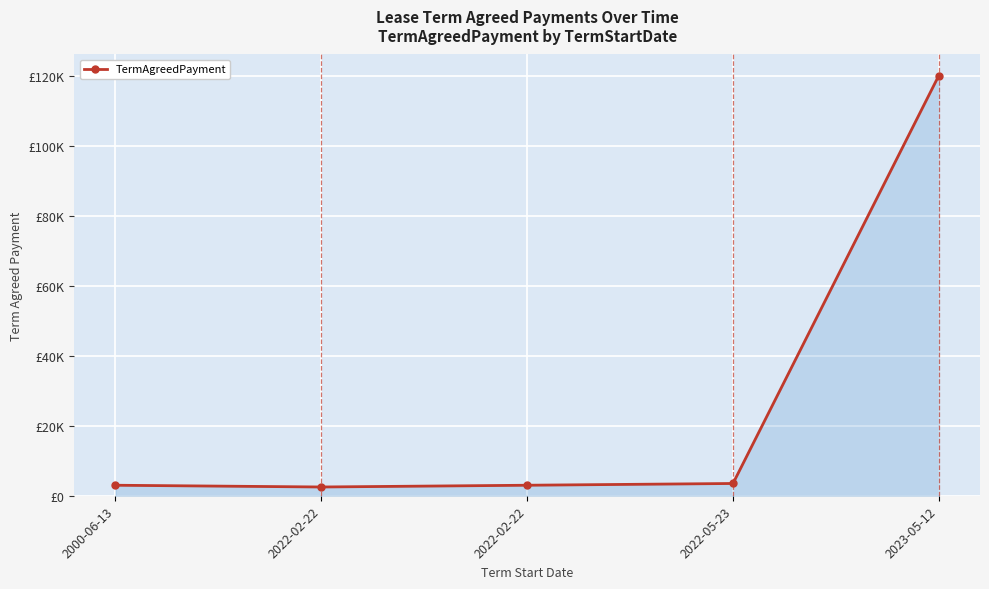

Is this an area chart (filled region under the line)?

Yes